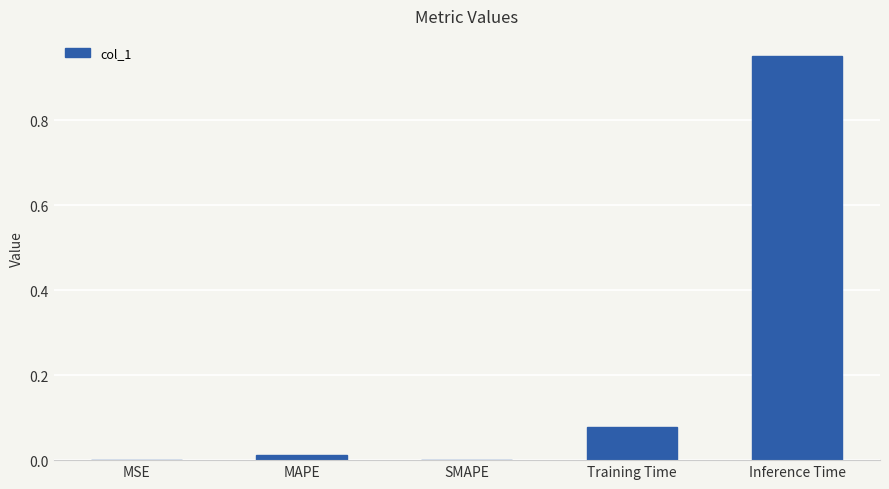

How many series are shown in this chart?

1